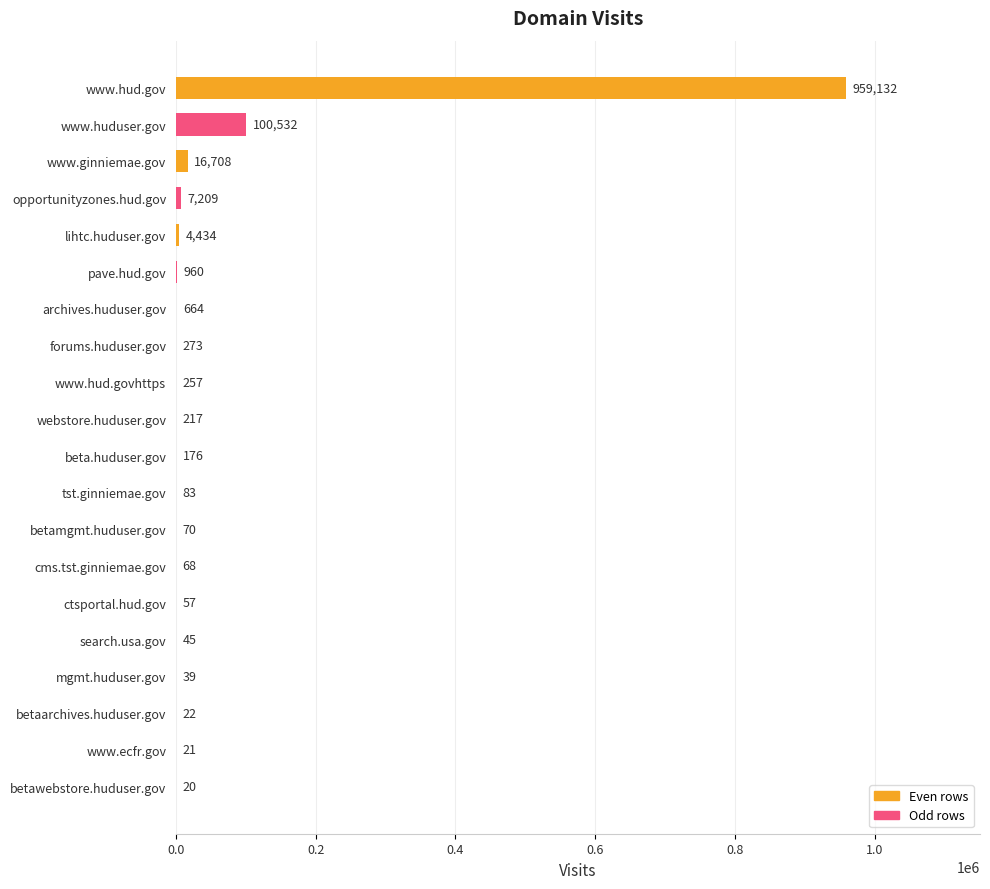

Where is the data nearest to the value 479576?

www.huduser.gov